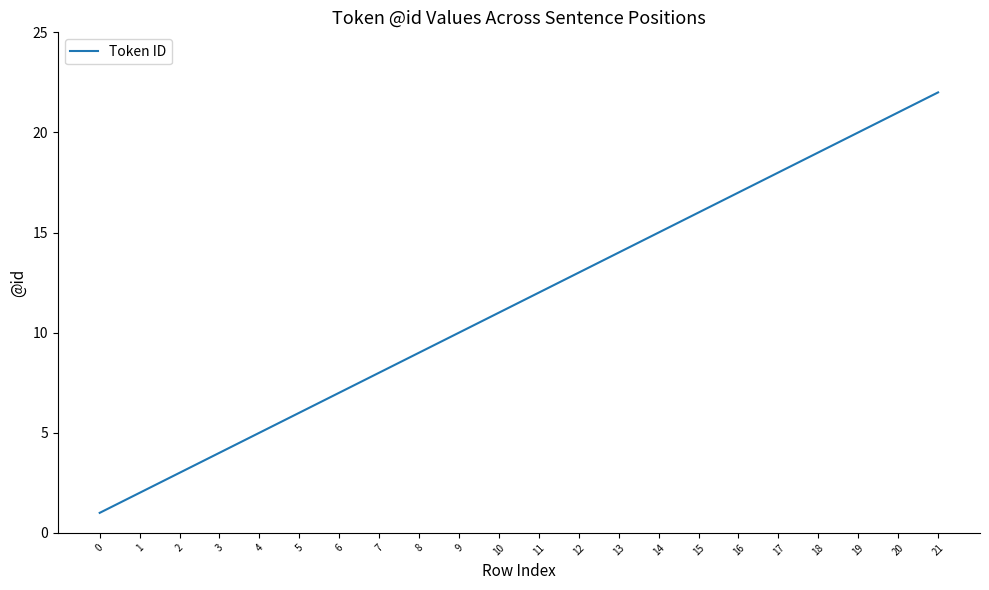

Is it true that the value at 19 is 20?

True